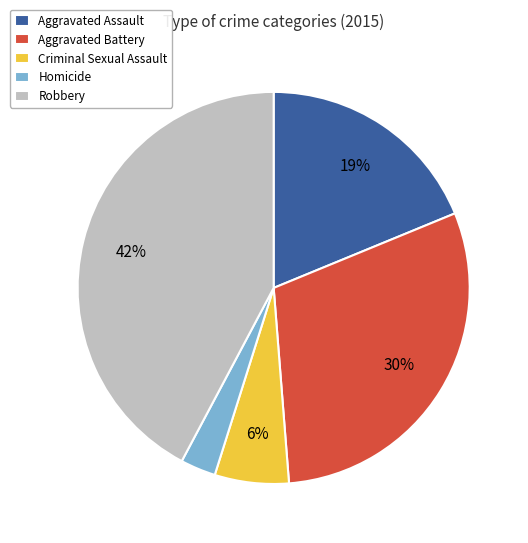

How many segments does this pie chart have?

5